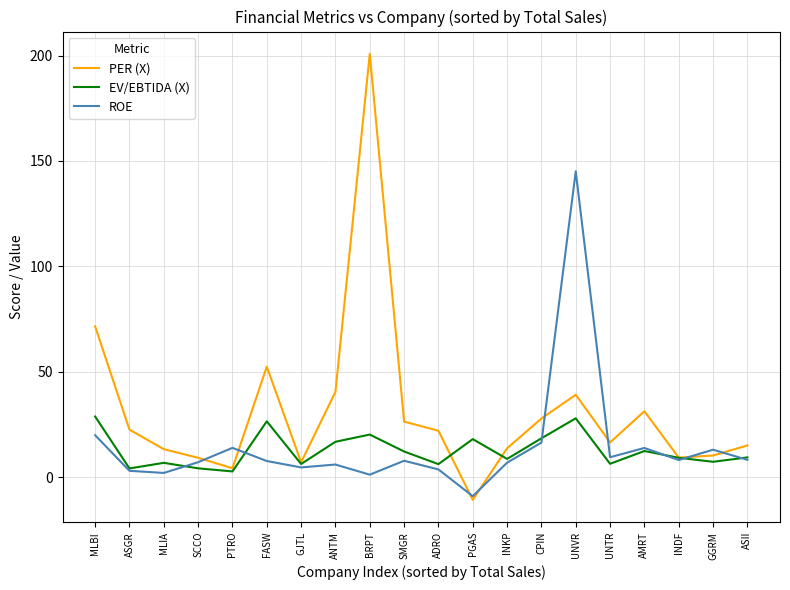

True or false: PER (X) has a value of 17.8 at CPIN.

False